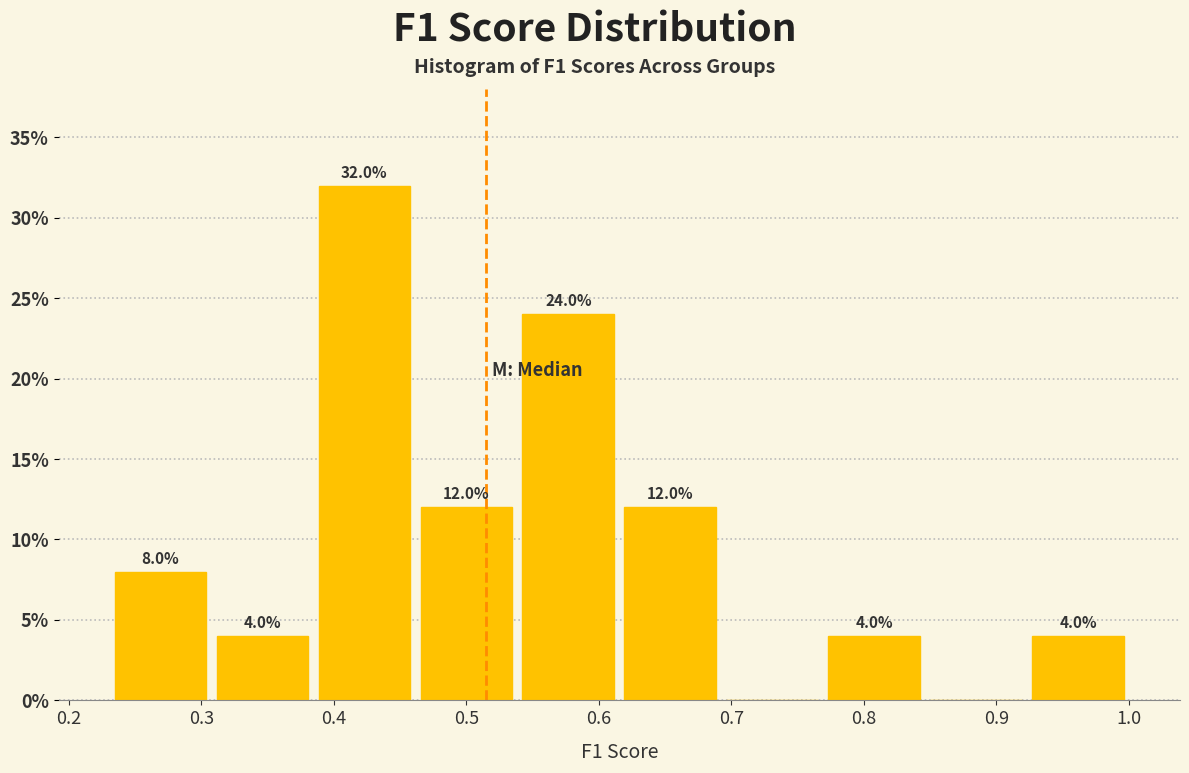

Over which range of the x-axis is the bar tallest?

0.38 to 0.46